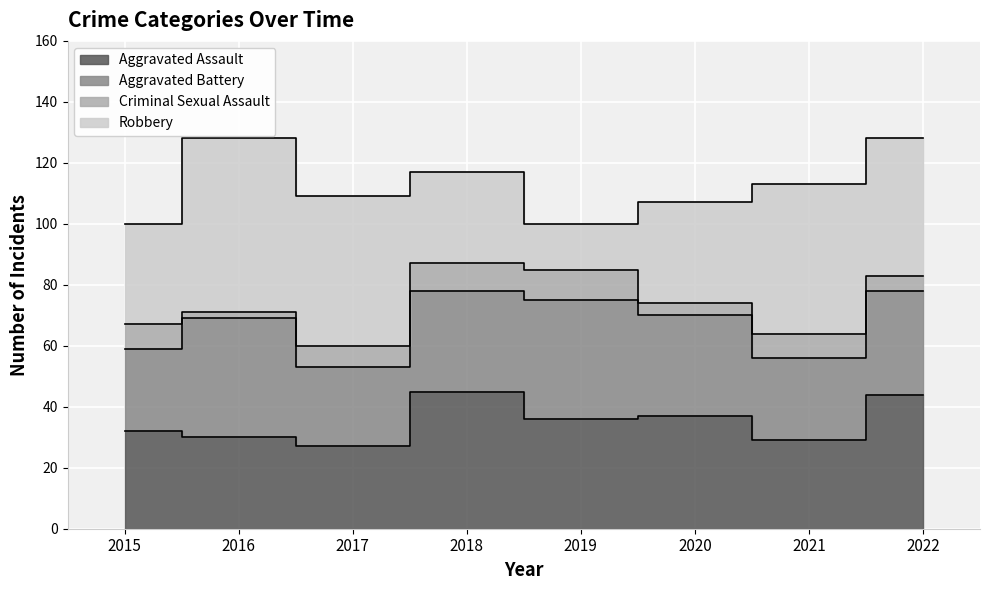

Reading left to right, transcribe all the data shown in this chart.

Aggravated Assault: 2015=32	2016=30	2017=27	2018=45	2019=36	2020=37	2021=29	2022=44
Aggravated Battery: 2015=27	2016=39	2017=26	2018=33	2019=39	2020=33	2021=27	2022=34
Criminal Sexual Assault: 2015=8	2016=2	2017=7	2018=9	2019=10	2020=4	2021=8	2022=5
Robbery: 2015=33	2016=57	2017=49	2018=30	2019=15	2020=33	2021=49	2022=45